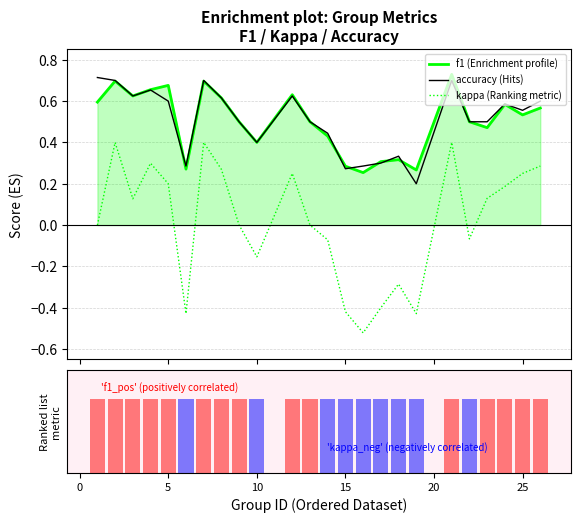

True or false: f1 (Enrichment profile) has a value of 0.2 at 20.

False